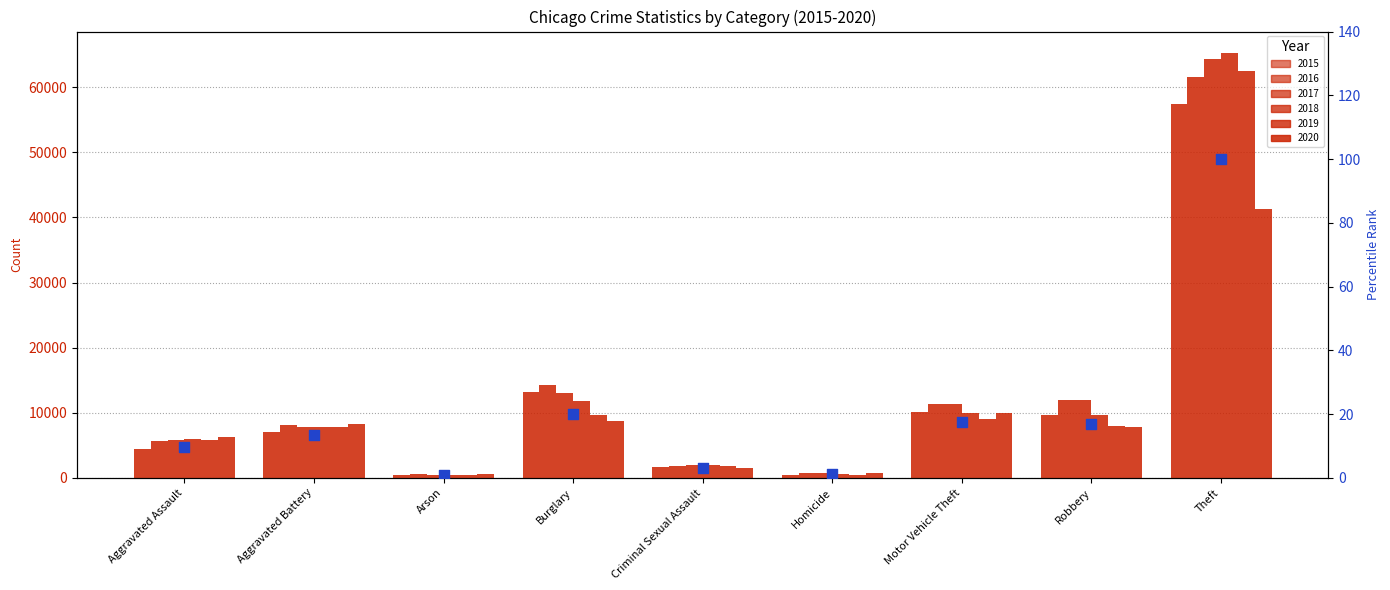

What is the change in value from Aggravated Assault to Theft?

+90.3